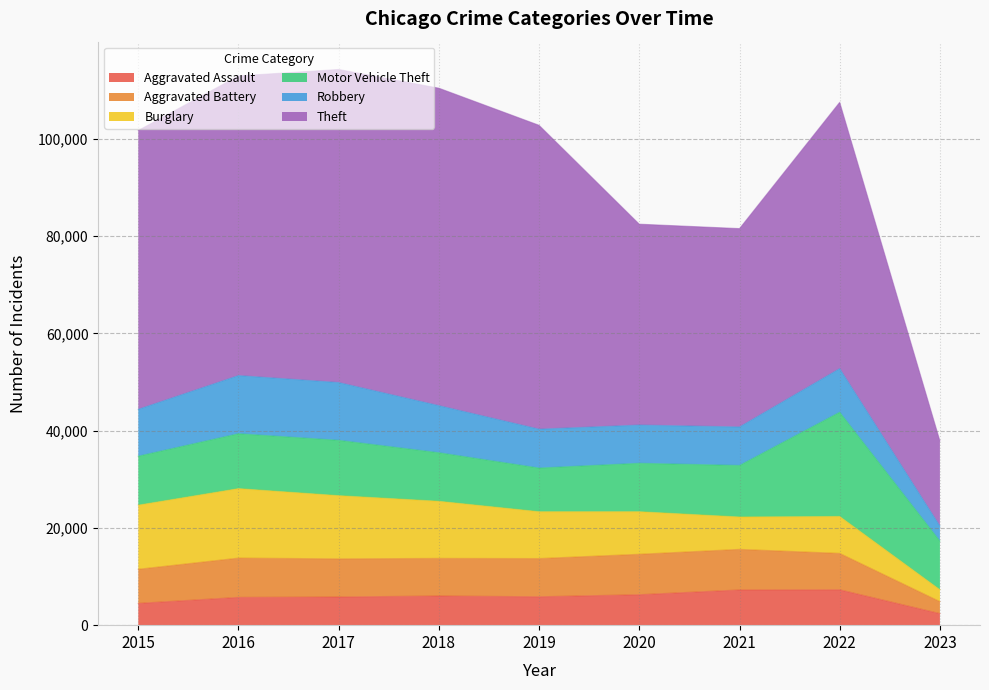

How many distinct data groups are displayed?

6